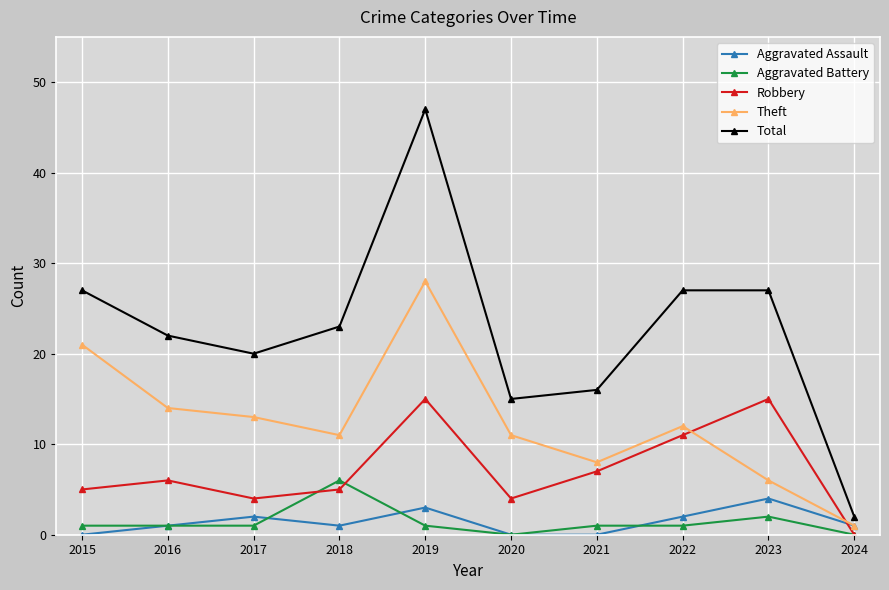

Is it true that Robbery equals 4 at 2017?

True